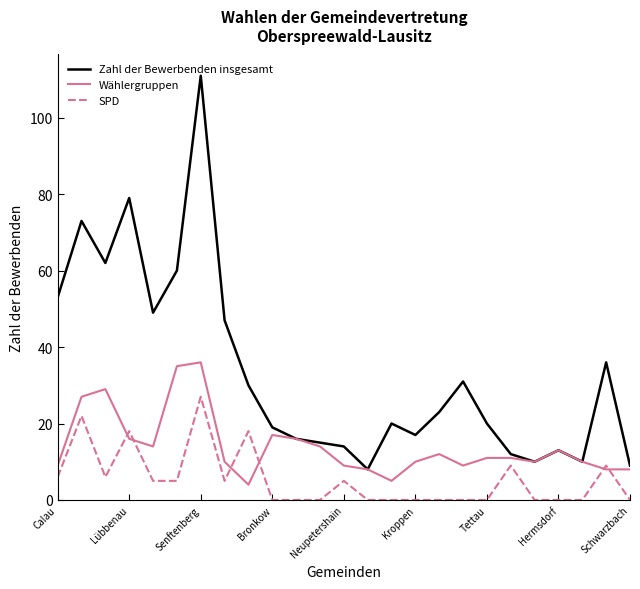

What is the difference between the maximum and minimum values in the Zahl der Bewerbenden insgesamt series?

103